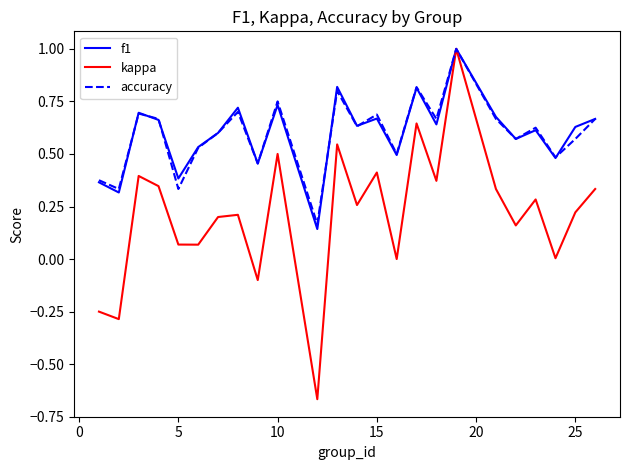

In kappa, how many points are lower than both neighbors (excluding endpoints)?

9